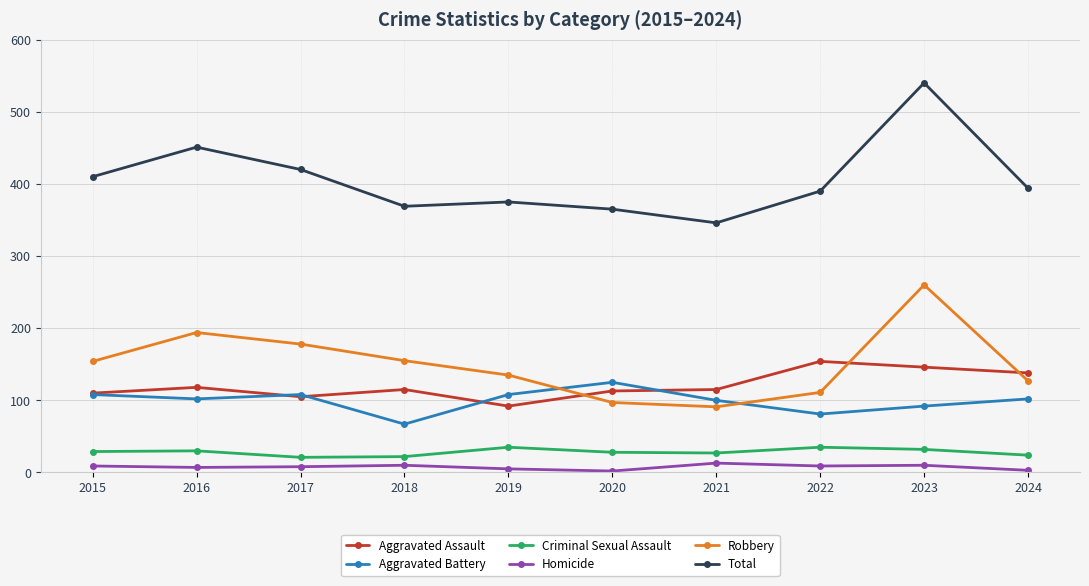

What is the difference between the second highest and second lowest values in the Homicide series?

7